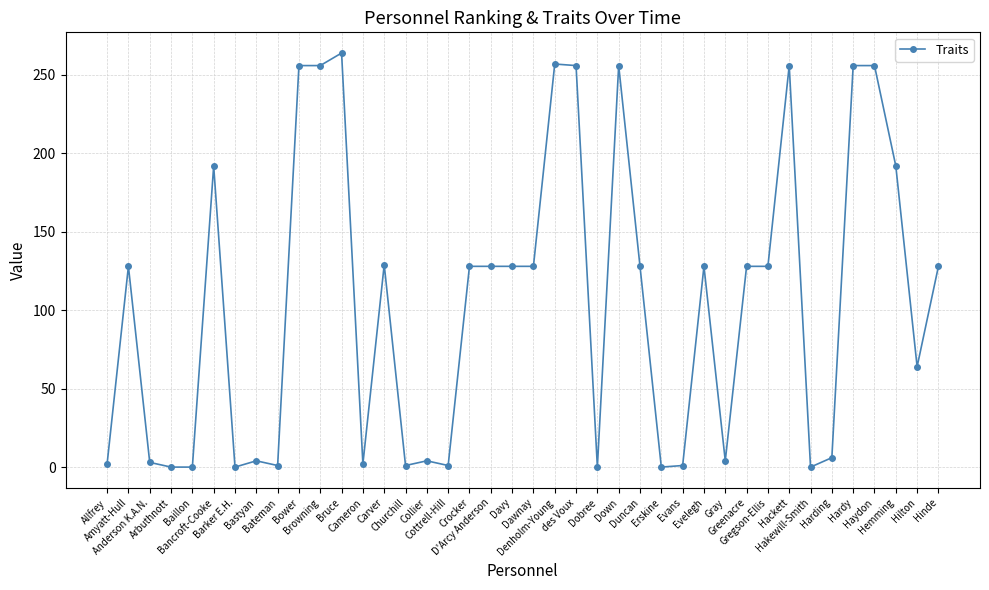

What is the difference between the values at Anderson K.A.N. and Bancroft-Cooke?

189